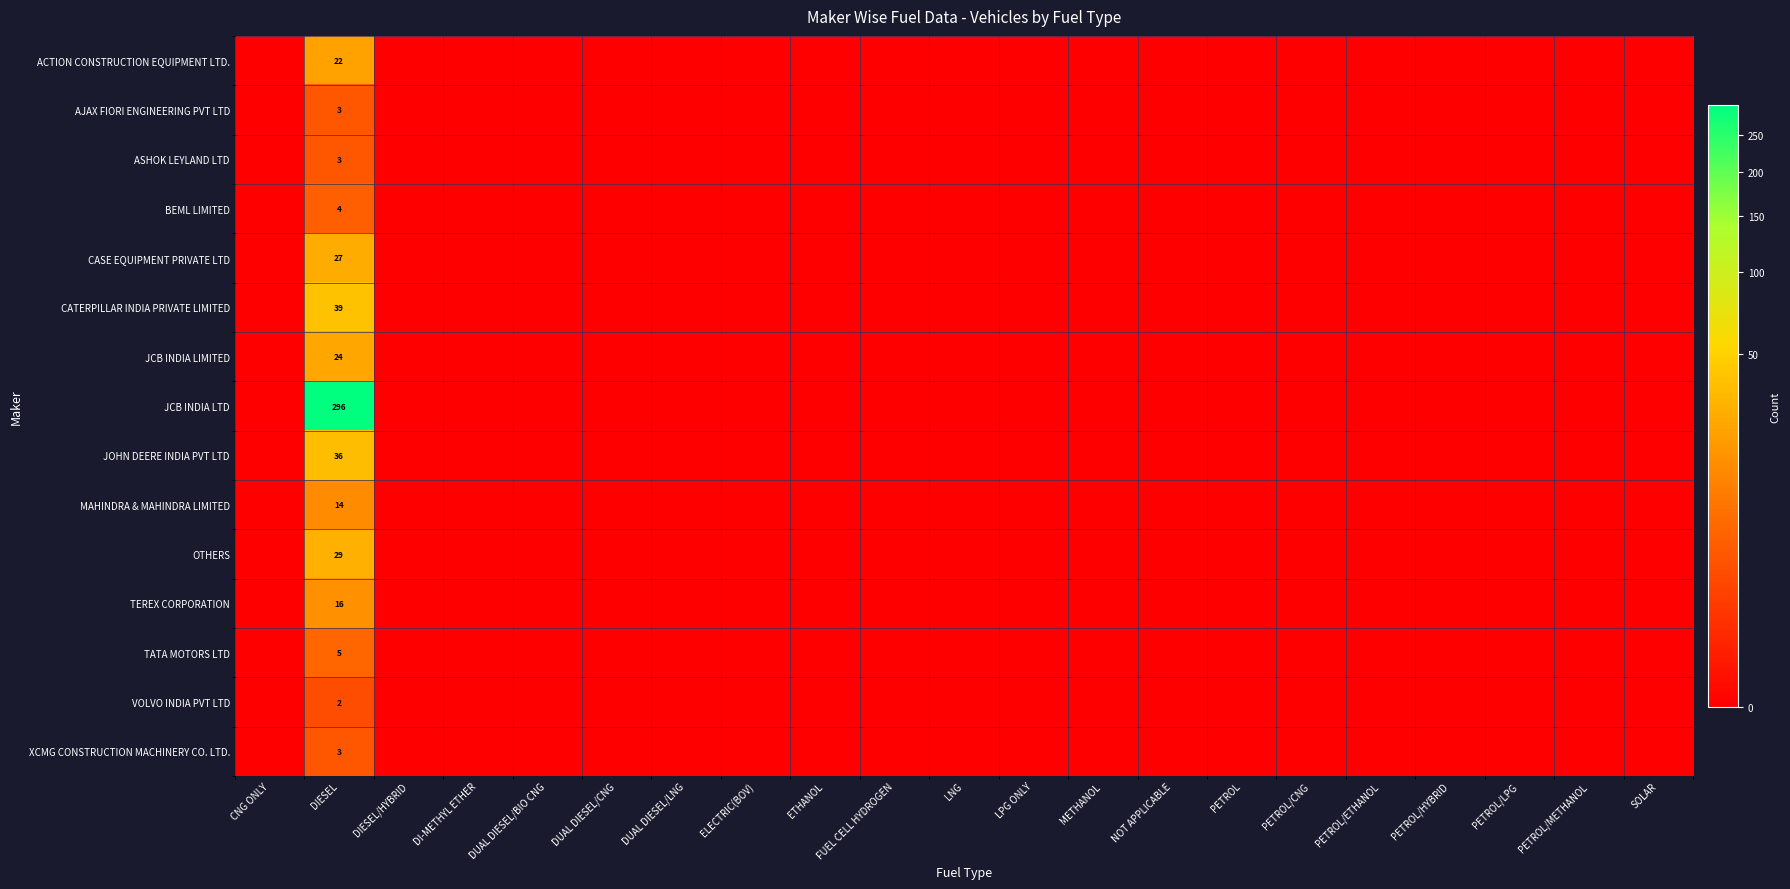

True or false: MAHINDRA & MAHINDRA LIMITED has a value of 4 at PETROL.

False